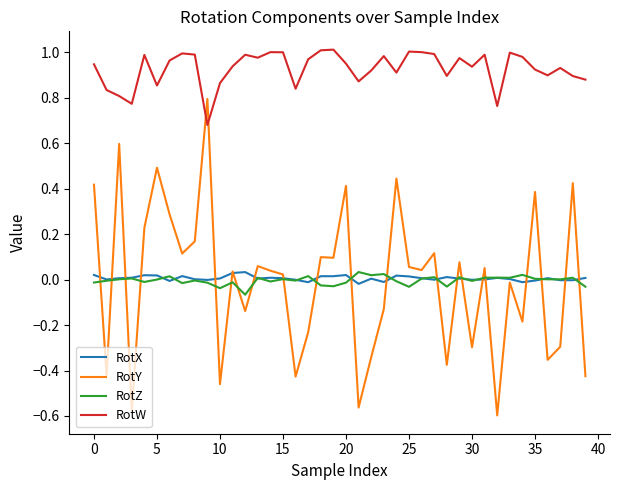

True or false: RotW and RotZ cross at least once.

False